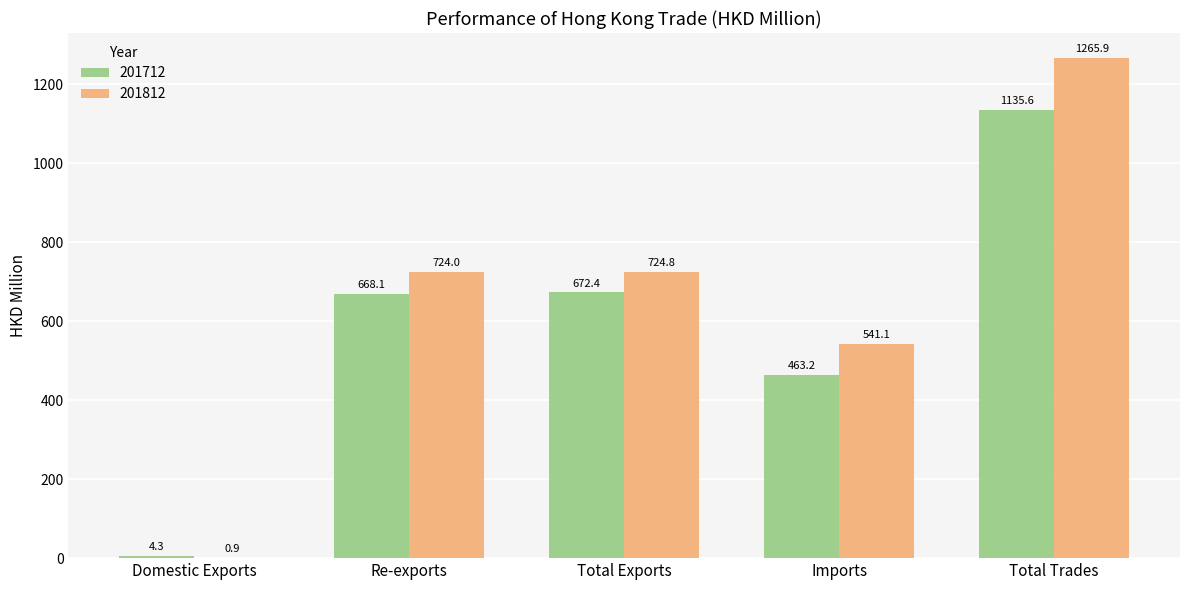

The 201812 series shows 851.9 at Imports. True or false?

False